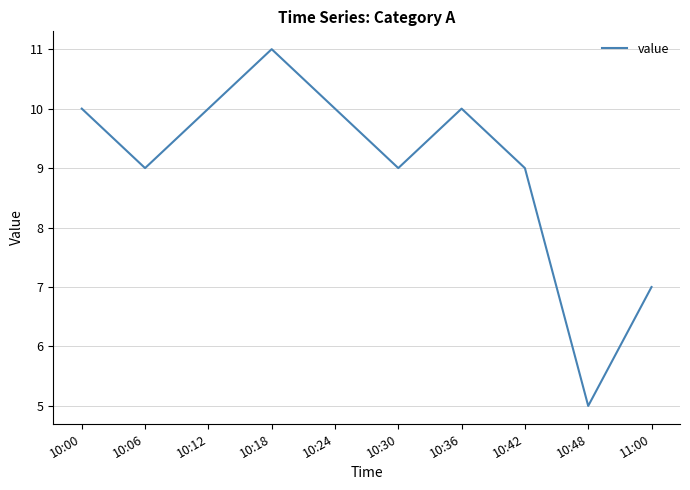

Which category has the lowest value across all series?

10:48